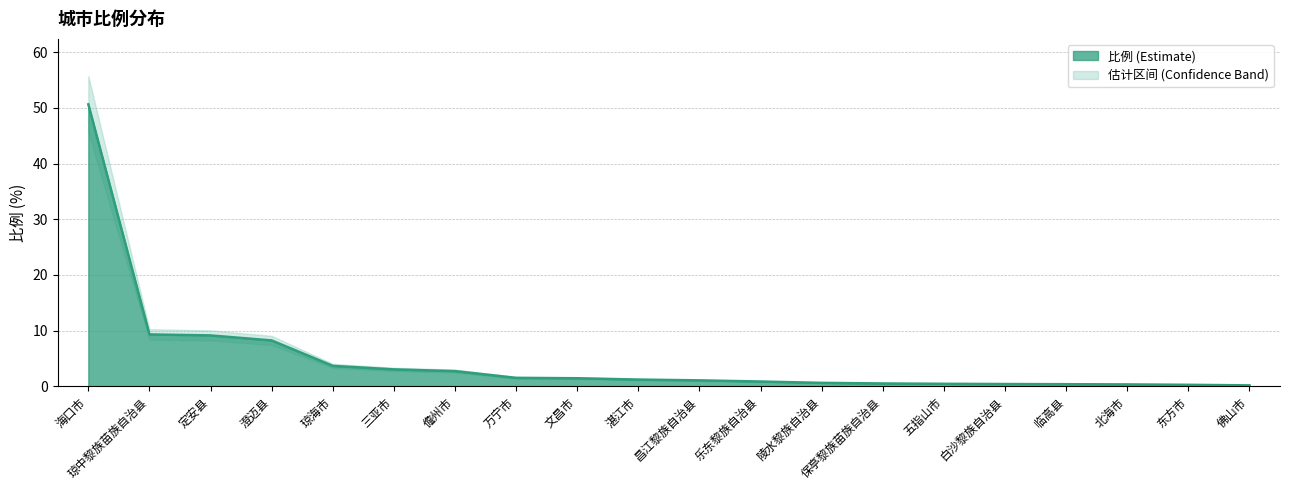

Which series has the widest spread of values?

比例_upper